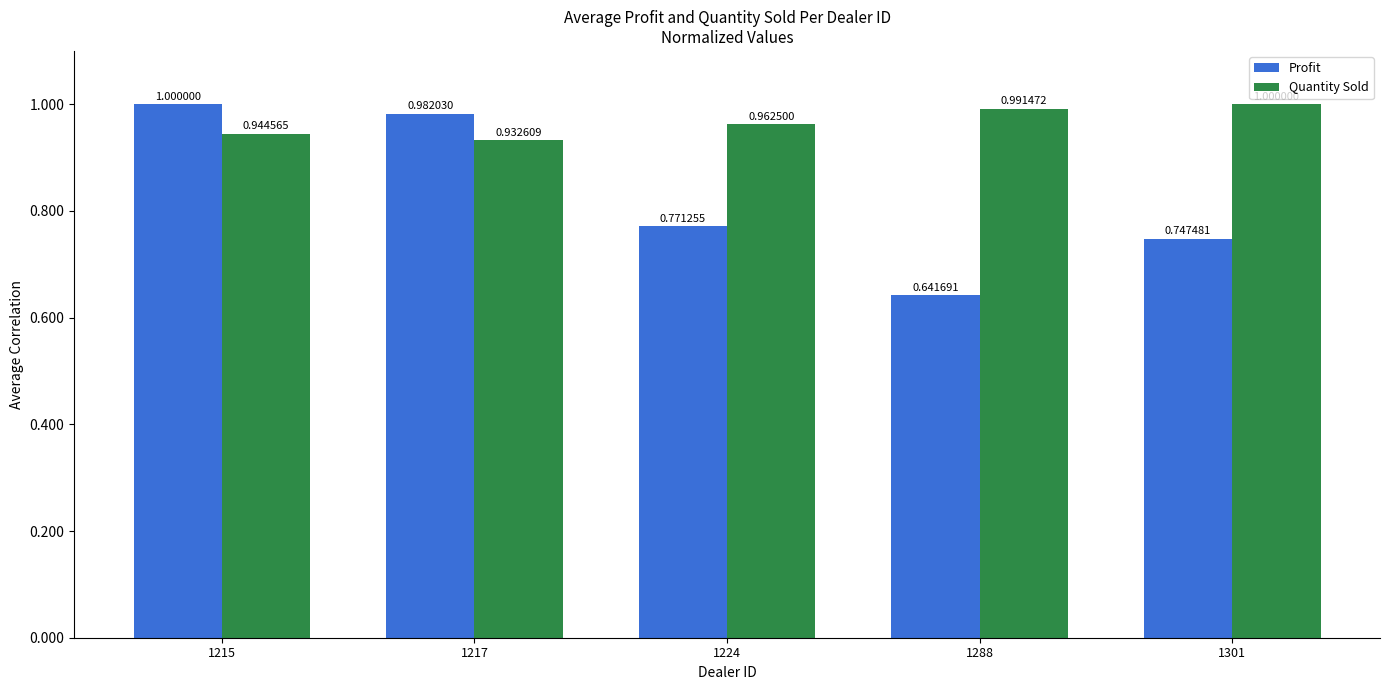

Which series has the largest total across all categories?

Quantity Sold